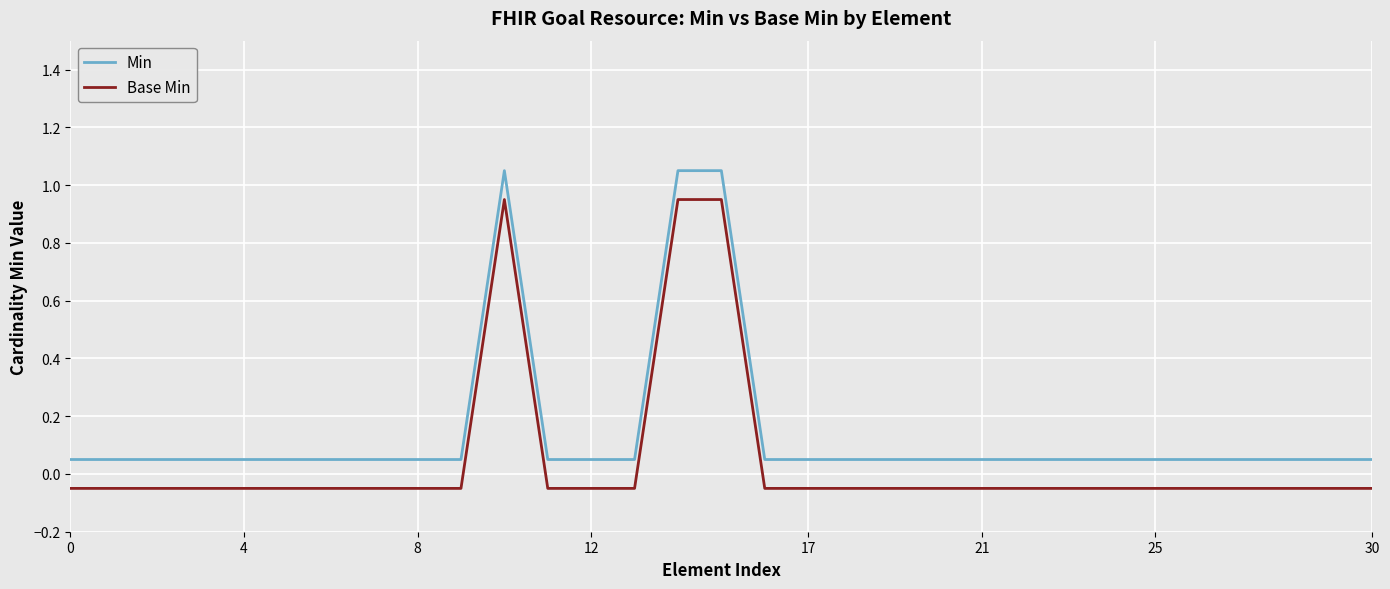

Which series has the largest total across all categories?

Min